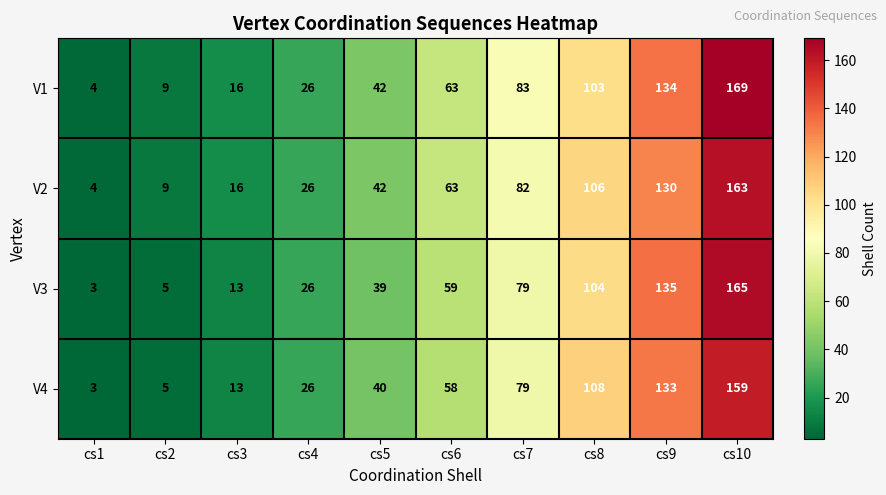

What is the average value of the V1 series?

65